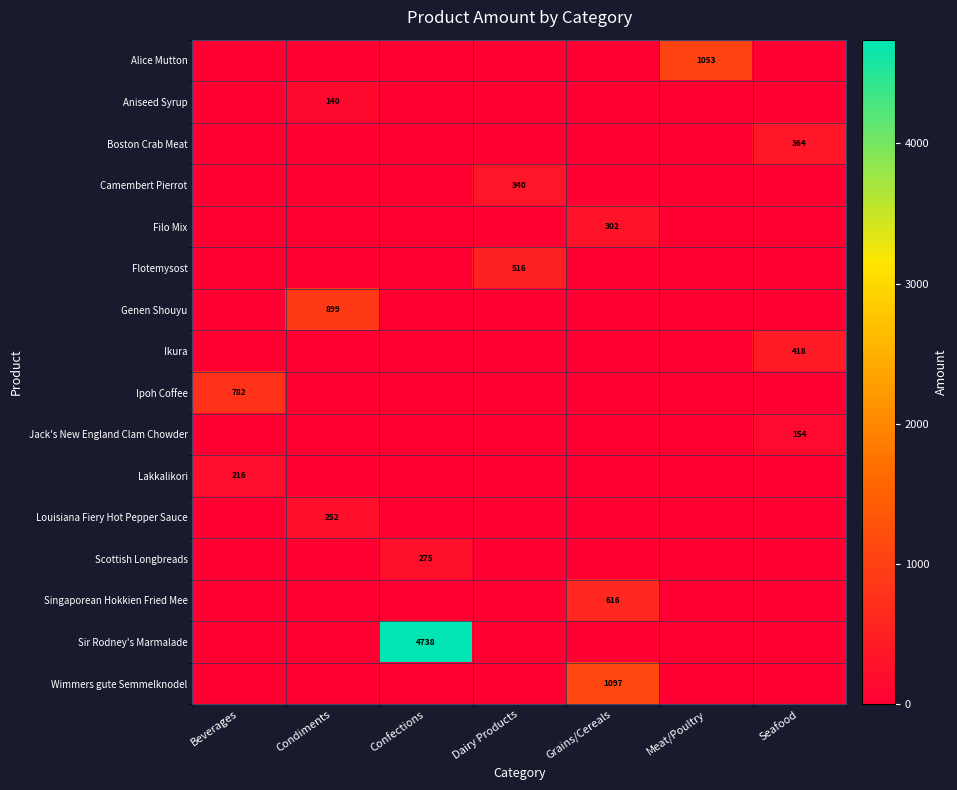

The Sir Rodney's Marmalade series shows 1428 at Confections. True or false?

False